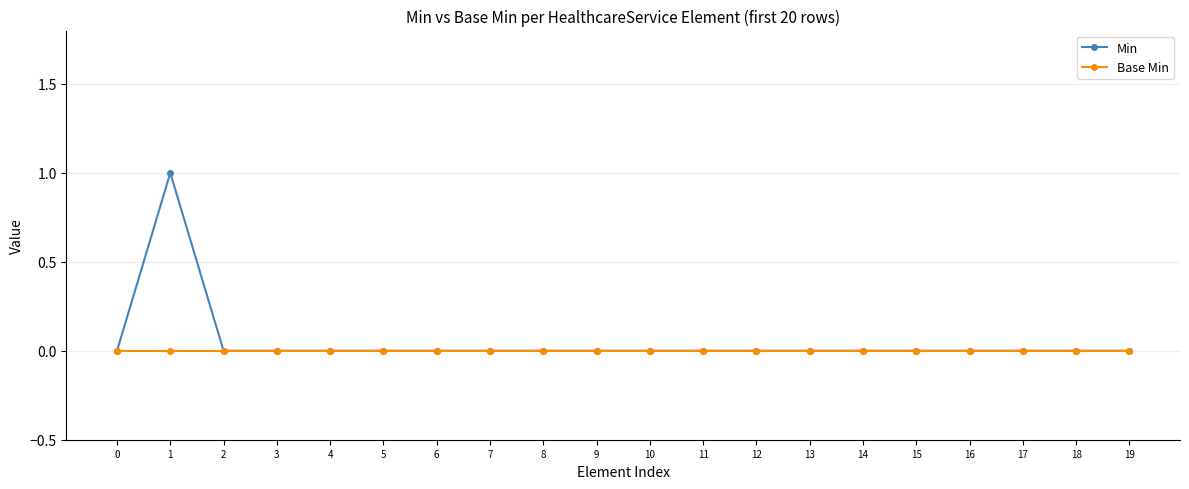

Which series has the largest range (max minus min)?

Min